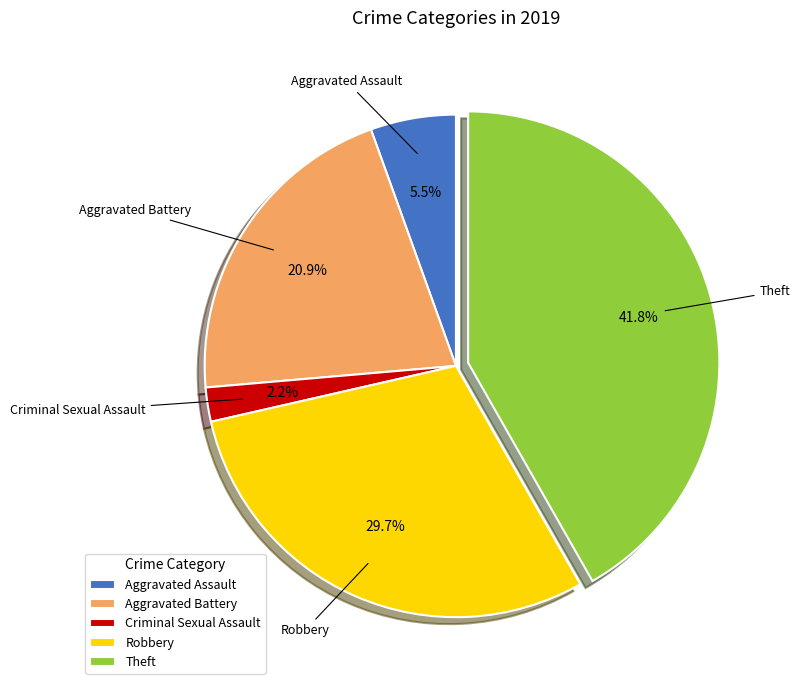

Is there a majority slice in this chart?

No